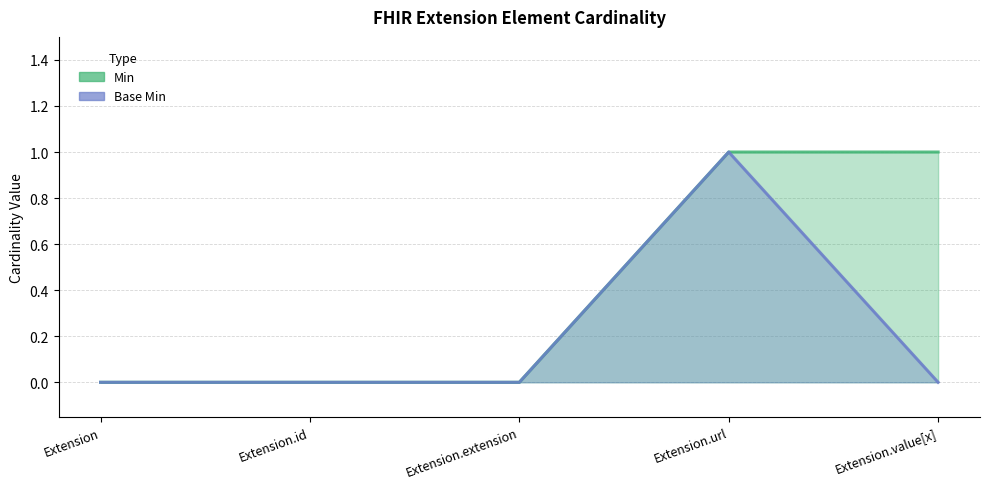

Is it true that Base Min equals 1 at Extension.id?

False